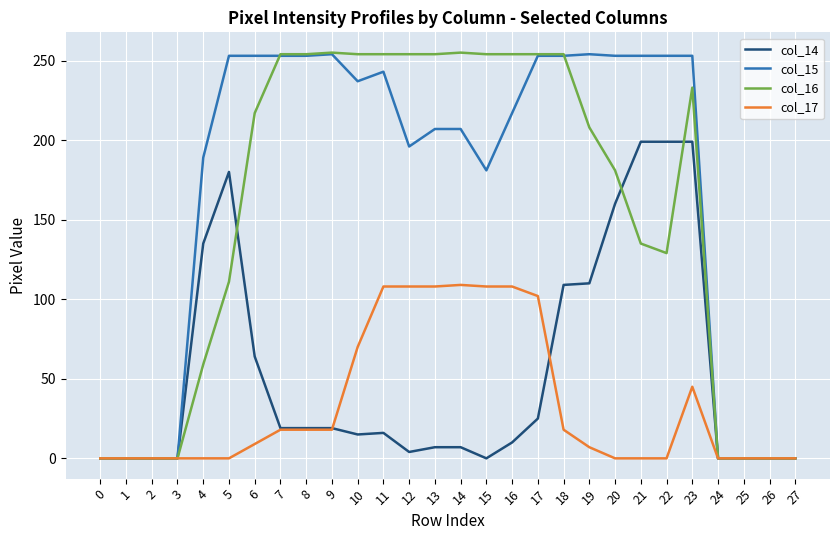

What is the maximum value shown in the chart?

255